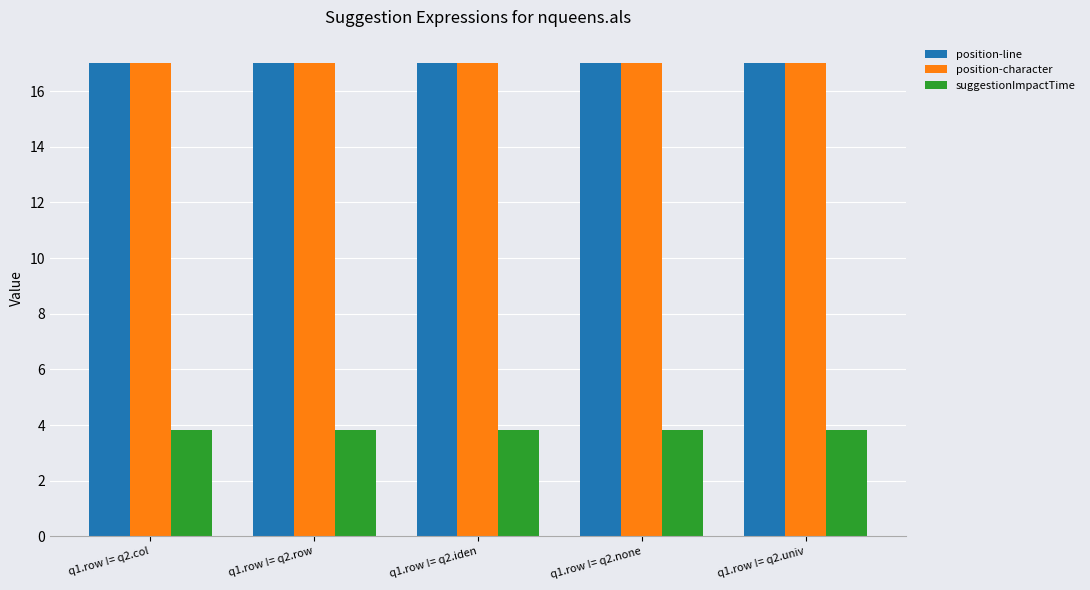

At how many categories does at least one series exceed 8?

5